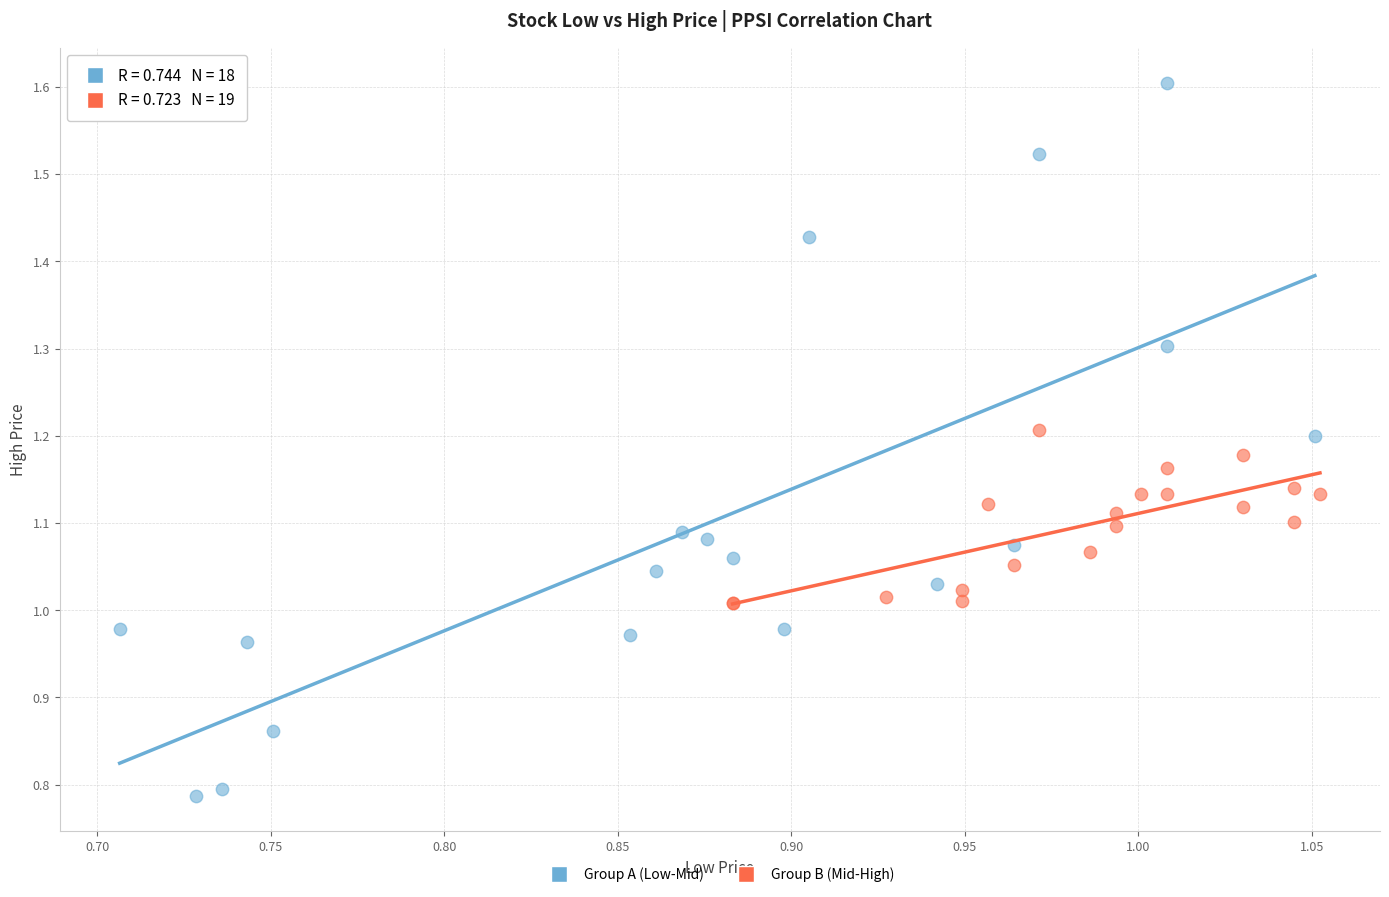

Which series reaches the minimum Y coordinate?

Group A (Low-Mid)